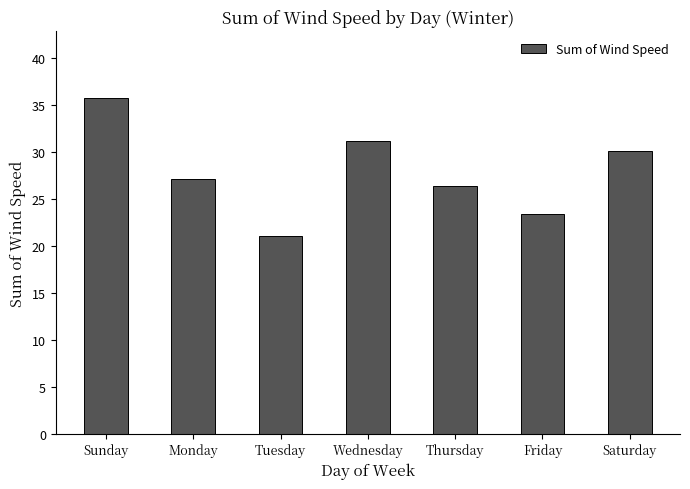

What is the sum of the values at Friday and Saturday?

53.5